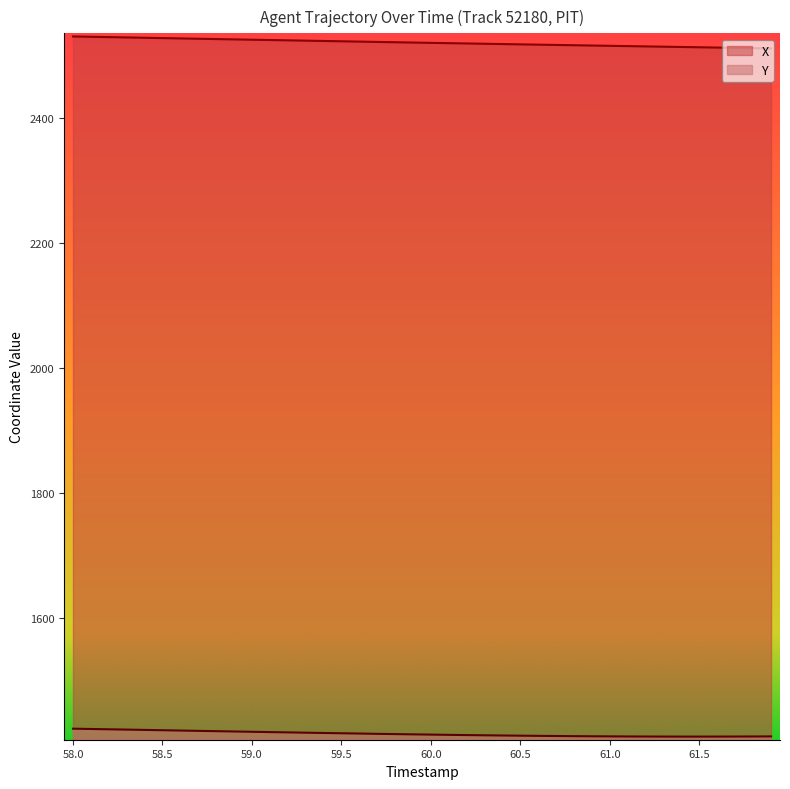

True or false: Y has more than 0 points higher than both neighbors.

False